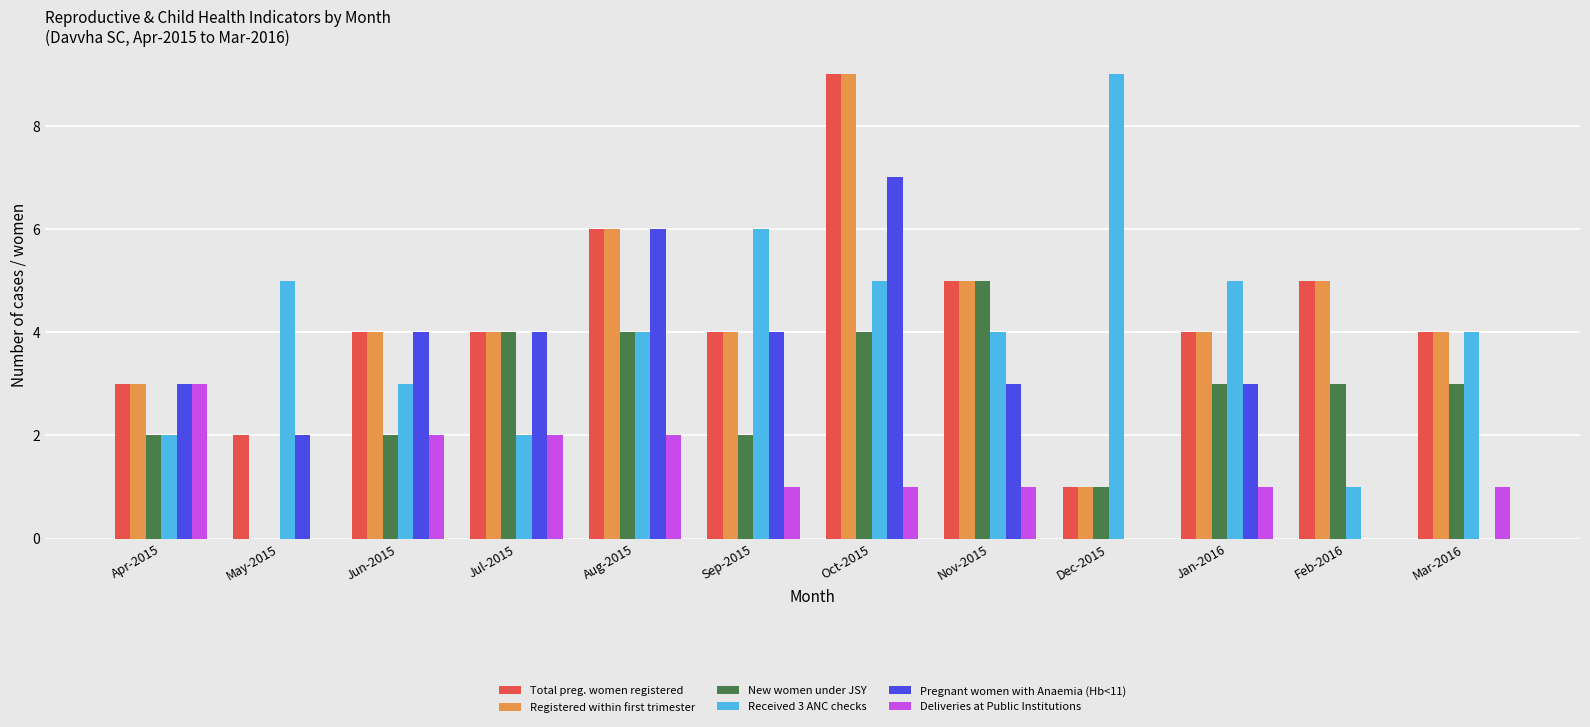

Which series has the largest range (max minus min)?

Registered within first trimester